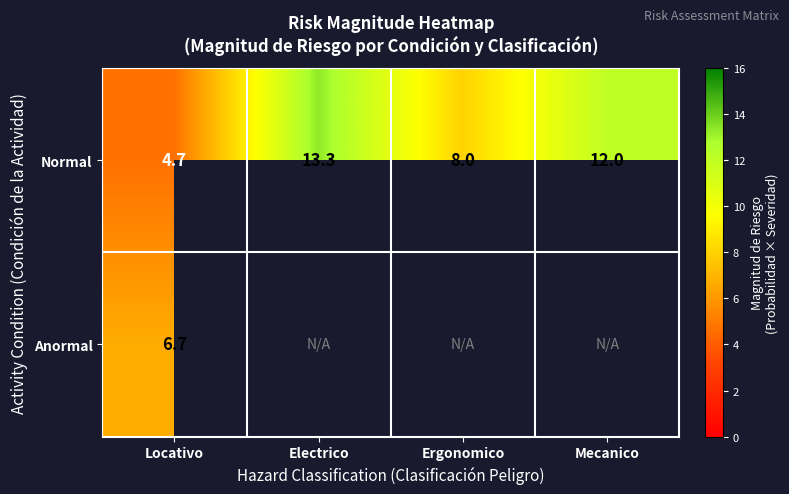

At which label is Normal closest to 9?

Ergonomico